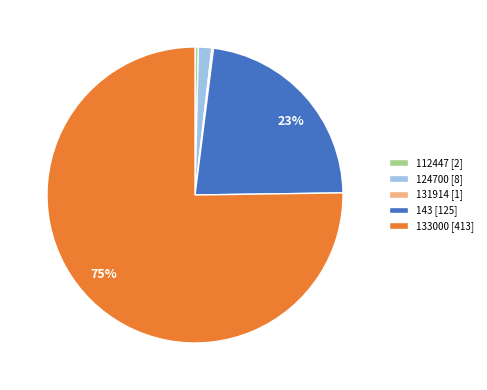

Which has a higher value, 133000 [413] or 112447 [2]?

133000 [413]